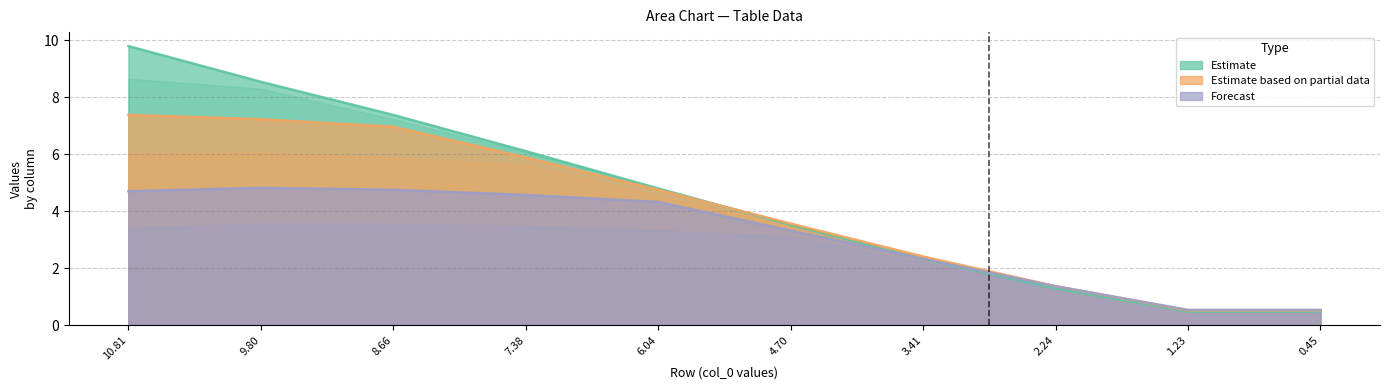

Which series has the largest total across all categories?

Estimate